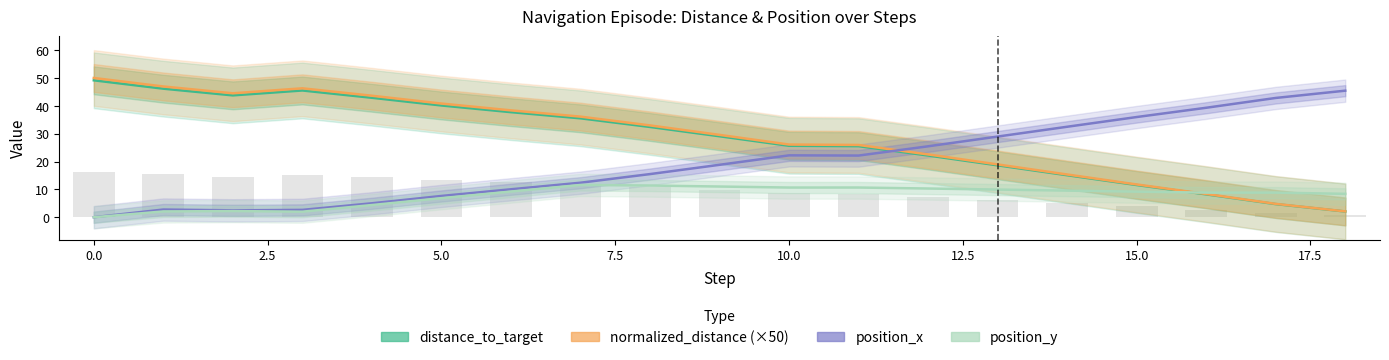

Which series has the largest total across all categories?

normalized_distance (×50)